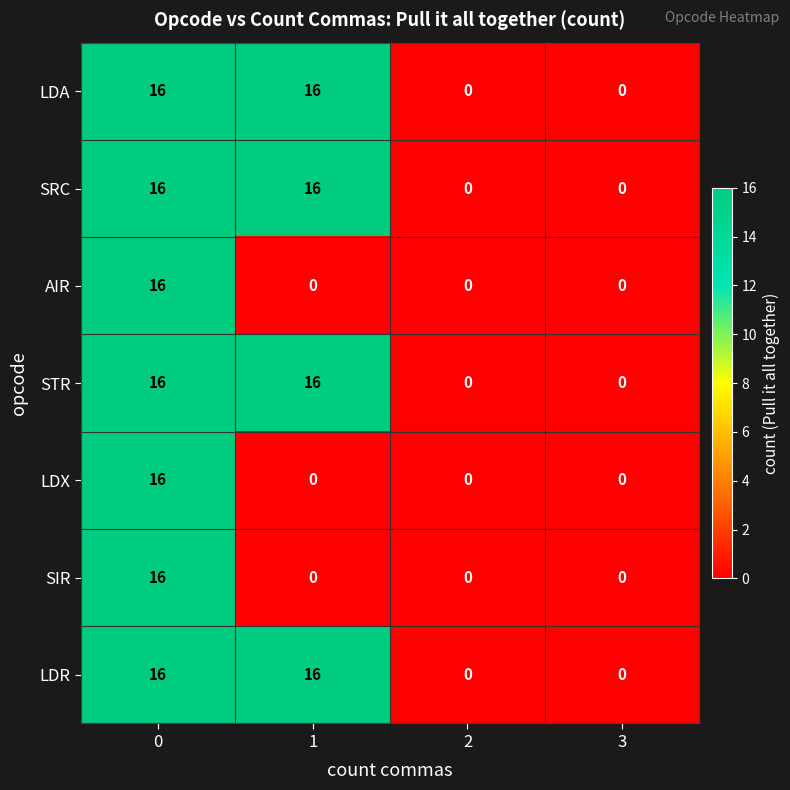

What is the difference between the maximum and minimum values in the AIR series?

16